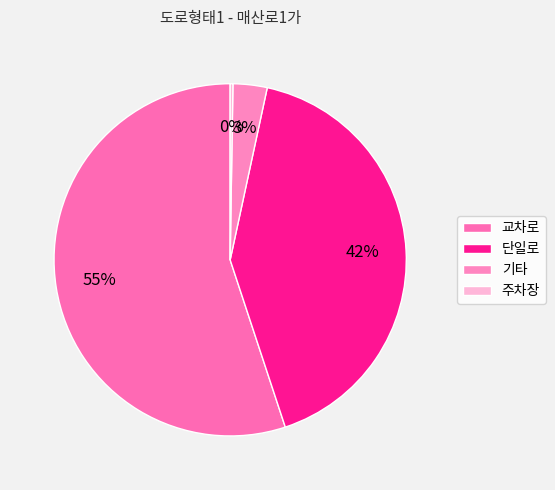

What portion of the pie excludes 주차장?

99.7%